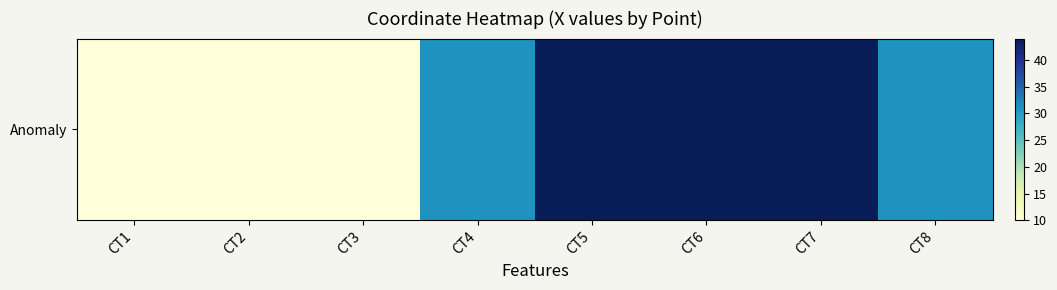

List the labels in order of value, smallest first.

CT1, CT2, CT3, CT4, CT8, CT5, CT6, CT7